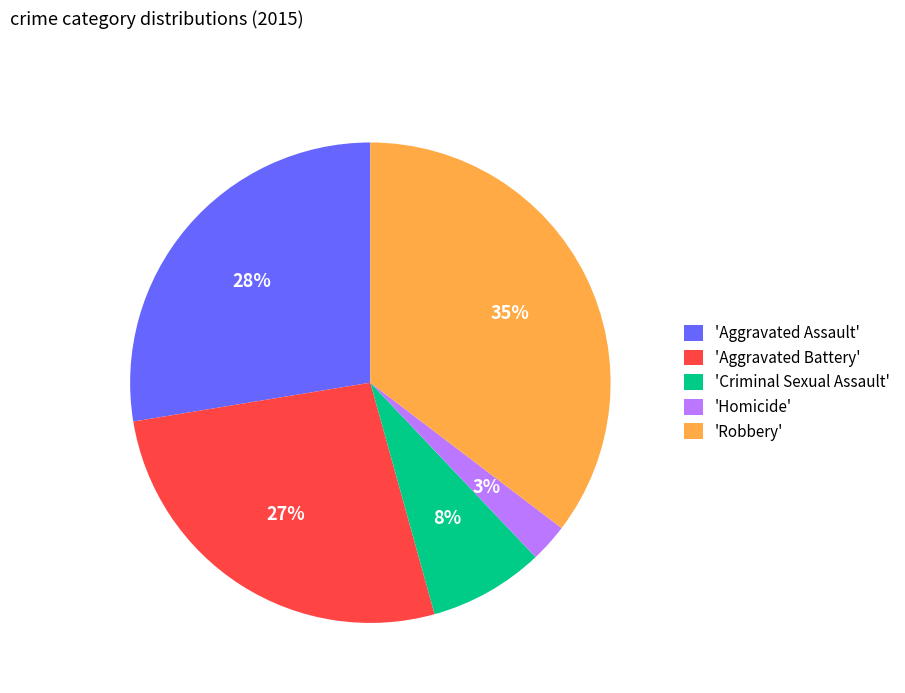

Which category has the smallest portion of the pie?

'Homicide'